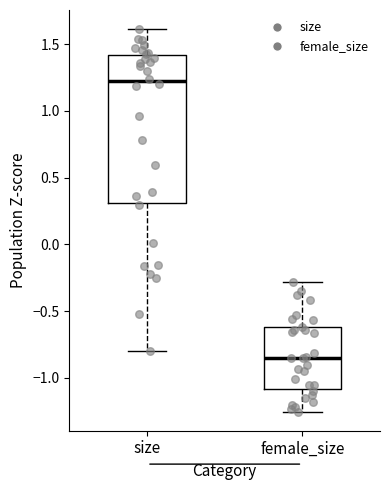

Reading left to right, transcribe this box plot: for each box, give where its median line is, the range the box spans, and where its two whiskers end, as read against the y-axis. The values are not printed on the chart, so give them approximately, as read against the axis.

size: median 1.20, box 0.30 to 1.40, whiskers -0.80 to 1.60
female_size: median -0.85, box -1.10 to -0.60, whiskers -1.25 to -0.30